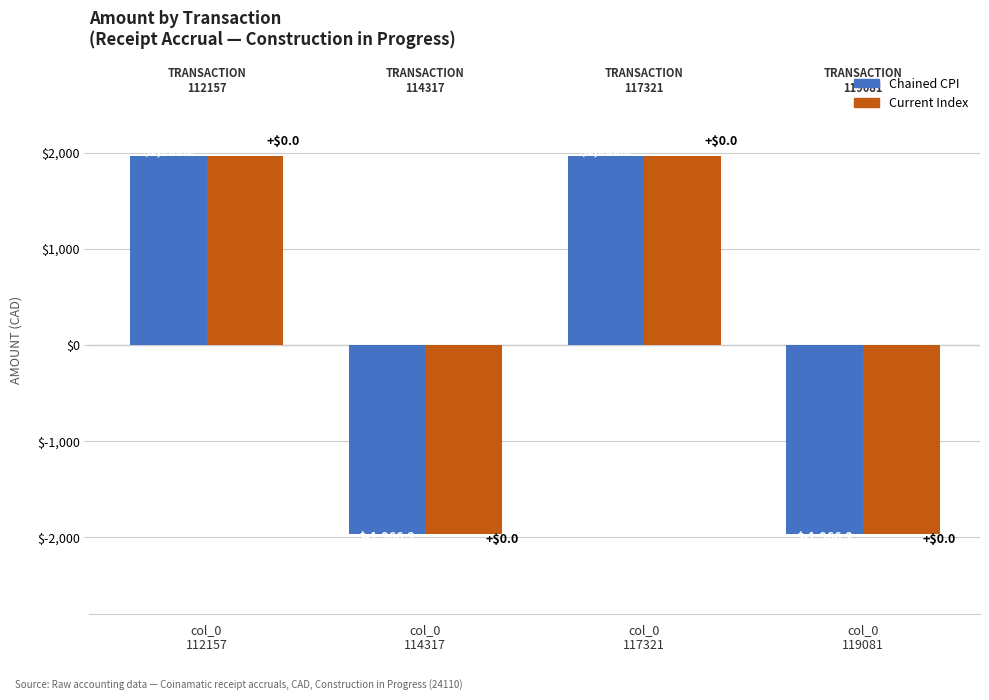

What is the difference between the second highest and minimum values in the Chained CPI series?

3932.4